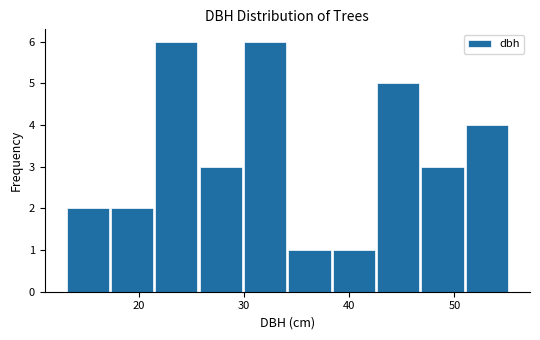

Reading left to right, list every bar in this chart as the range it spans on the x-axis followed by its height. Neither the bar edges nor the heights are printed on the chart, so give them approximately, as read against the axes.

13 to 17: 2
17 to 22: 2
22 to 26: 6
26 to 30: 3
30 to 34: 6
34 to 38: 1
38 to 43: 1
43 to 47: 5
47 to 51: 3
51 to 55: 4